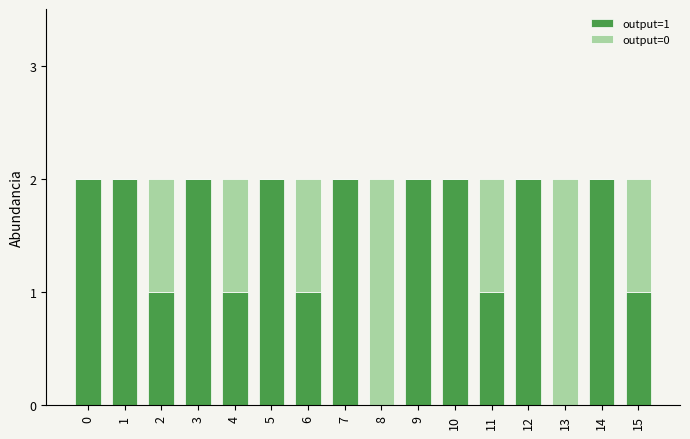

The output=1 series shows 2 at 0. True or false?

True